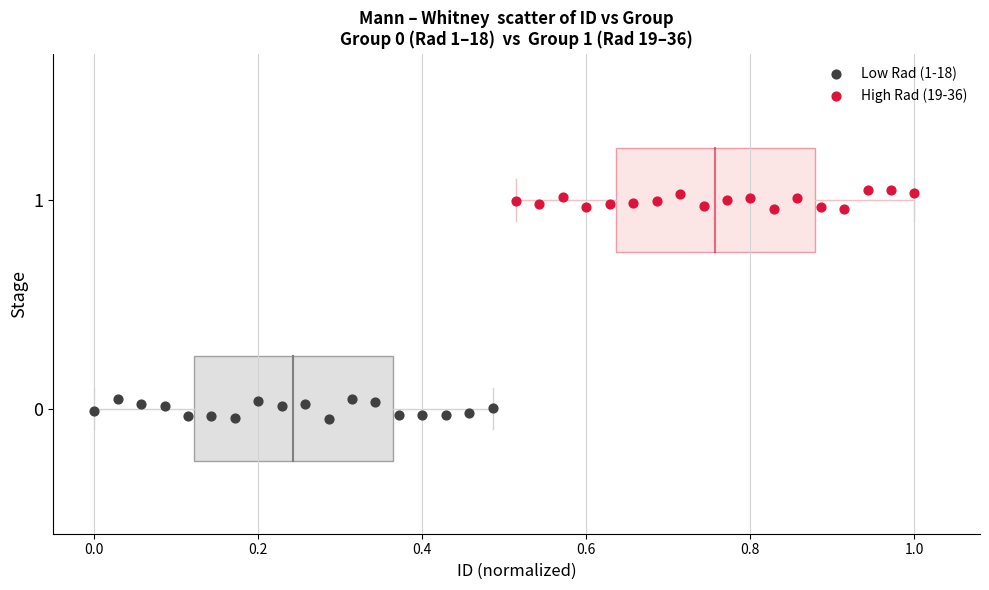

What are all the series names shown in the legend?

Low Rad (1-18), High Rad (19-36)